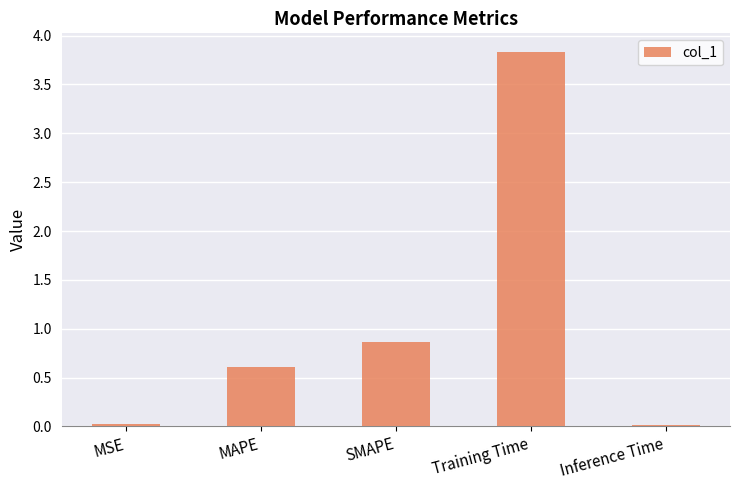

What is the label of the 1st bar from the left?

MSE